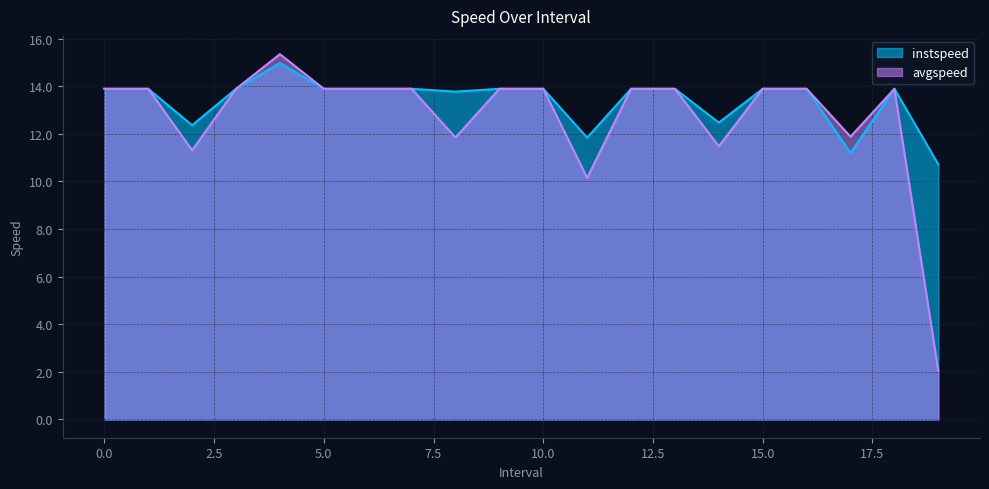

How many lines are shown in the chart?

2